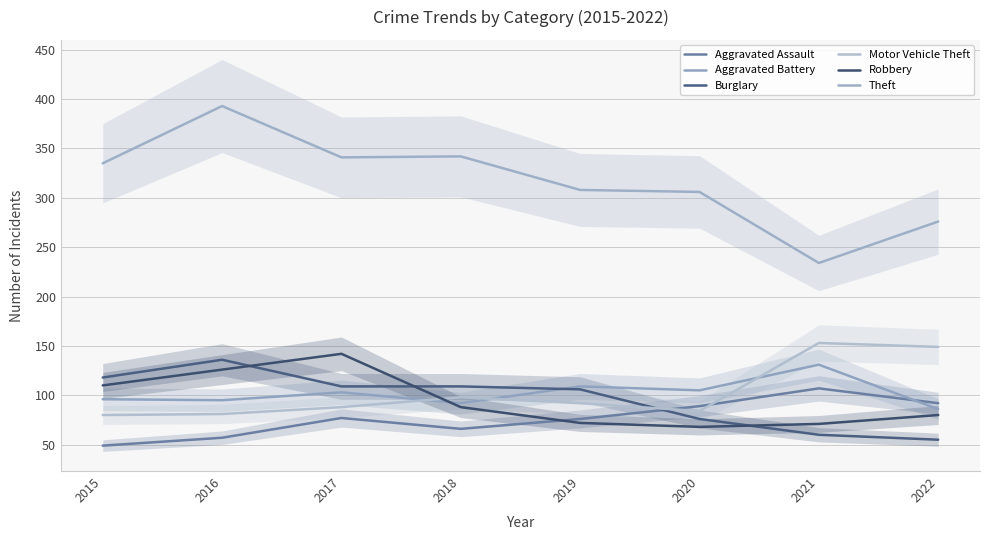

What are all the series names shown in the legend?

Aggravated Assault, Aggravated Battery, Burglary, Motor Vehicle Theft, Robbery, Theft